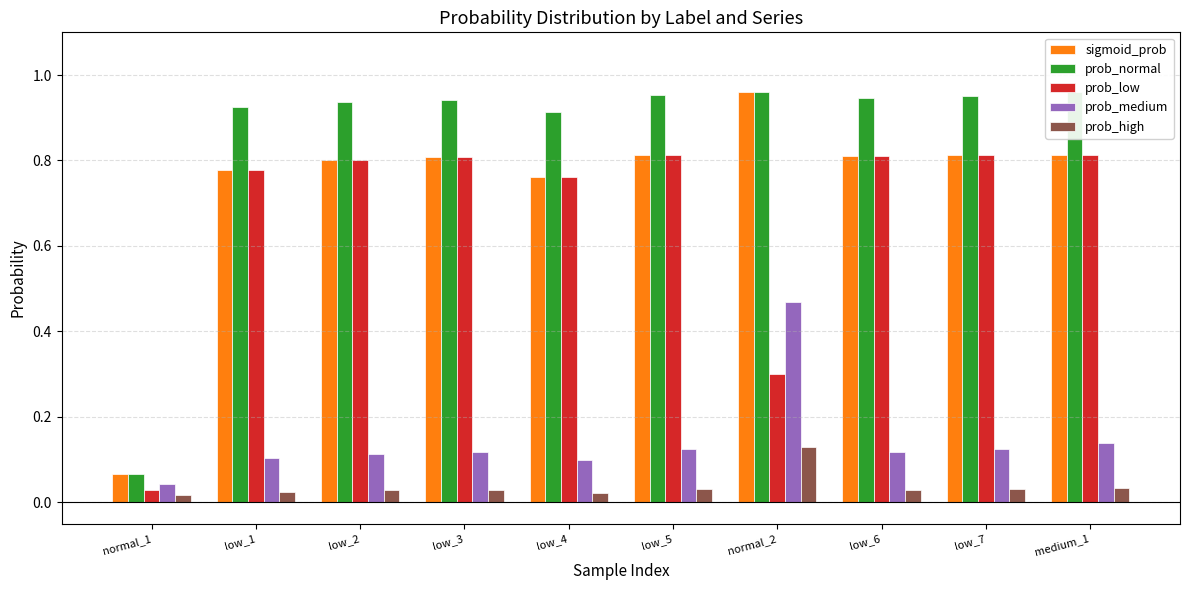

The value of prob_normal at low_4 is 1.5. True or false?

False